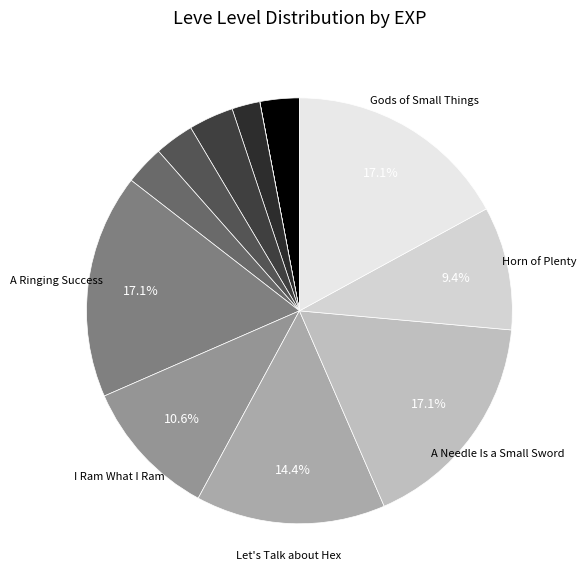

Rank the categories by value from highest to lowest.

A Ringing Success, A Needle Is a Small Sword, Gods of Small Things, Let's Talk about Hex, I Ram What I Ram, Horn of Plenty, Hora at Me, Copper and Robbers, Bad Bromance, Water of Life, Arms for the Poor, Needful Rings